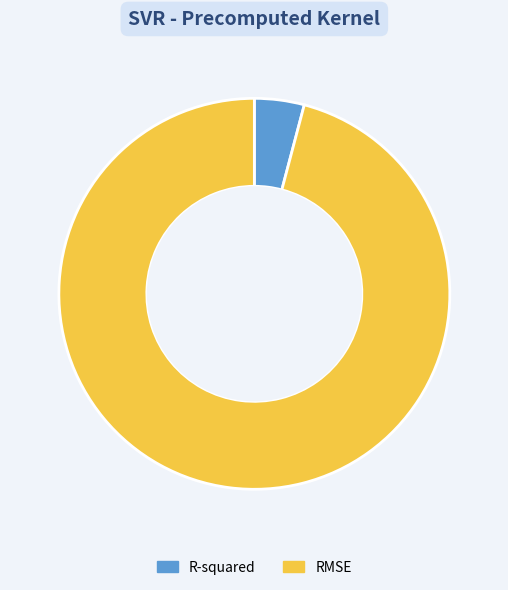

How many slices are in this pie chart?

2